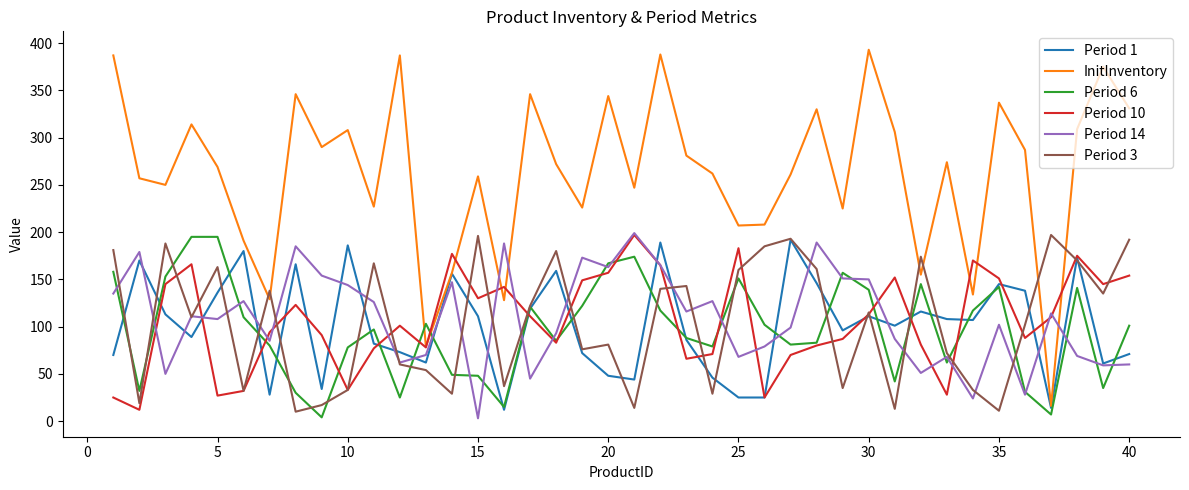

In Period 3, how many points are lower than both neighbors (excluding endpoints)?

13